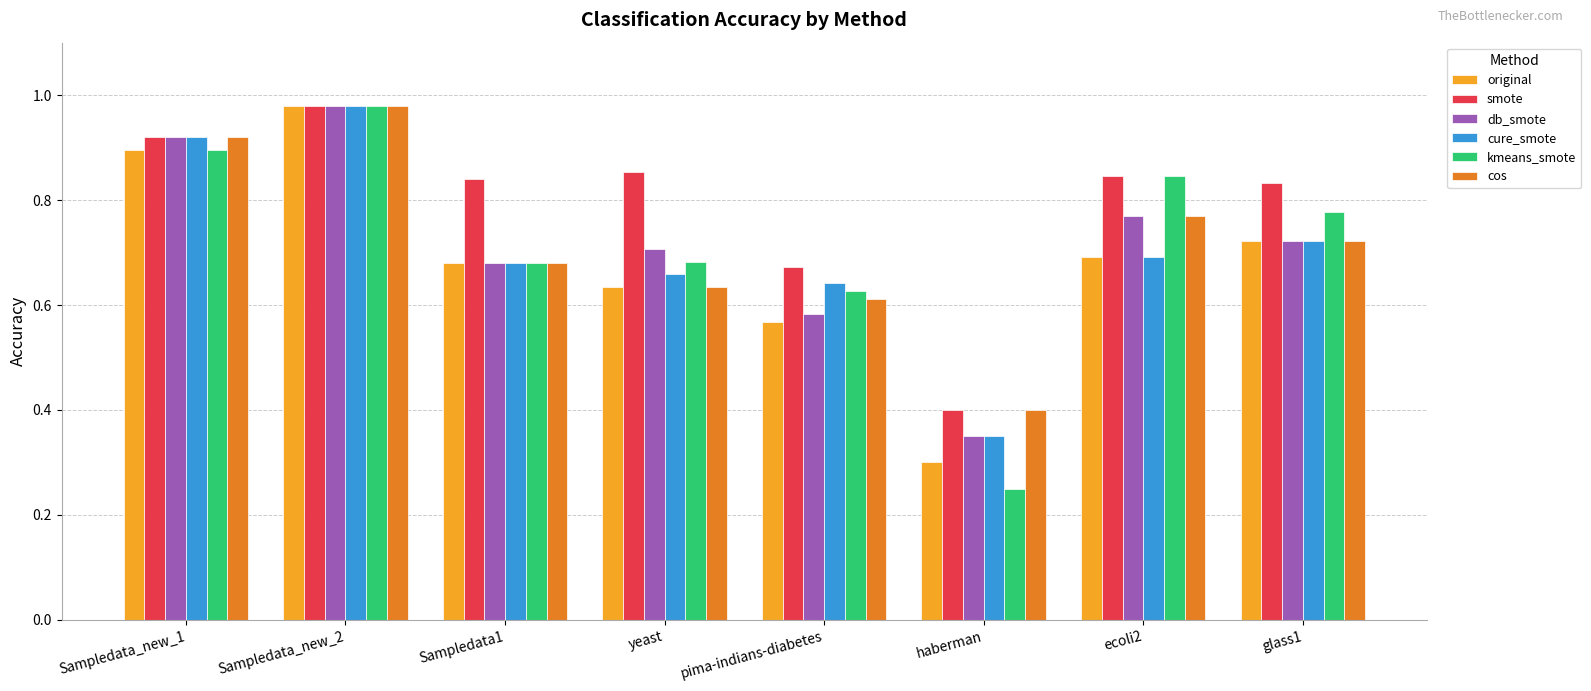

What are all the series names shown in the legend?

original, smote, db_smote, cure_smote, kmeans_smote, cos